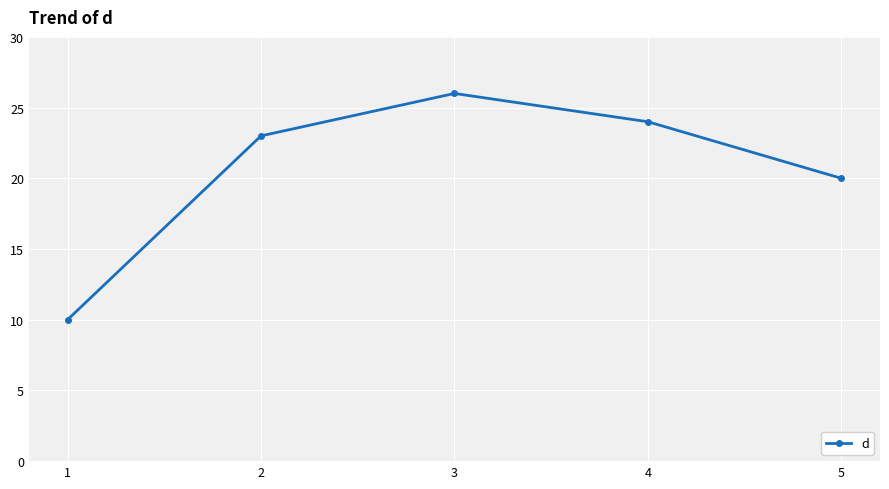

What is the difference between the second highest and second lowest values?

4